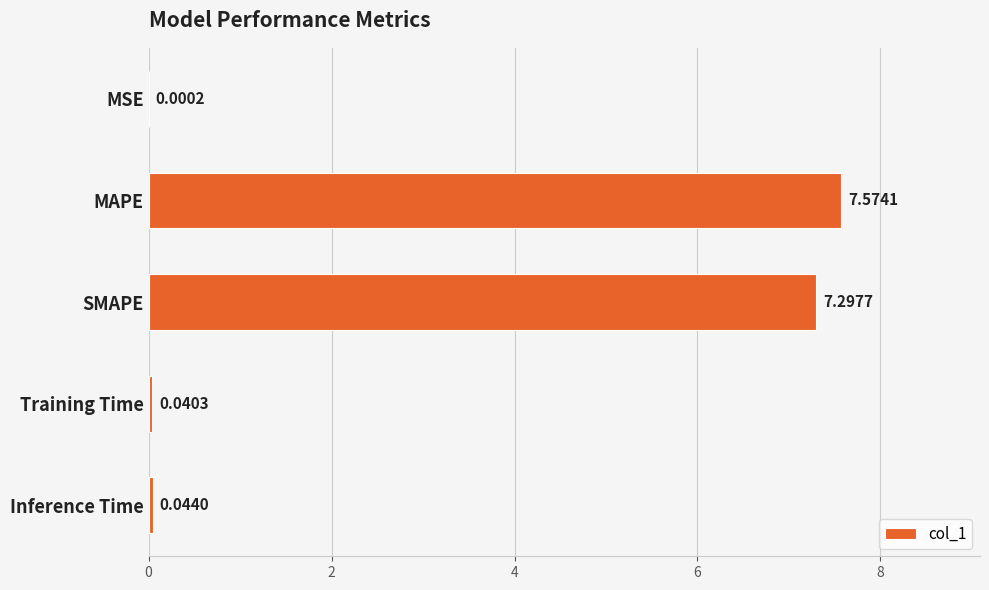

At which label is the value closest to 3?

Inference Time